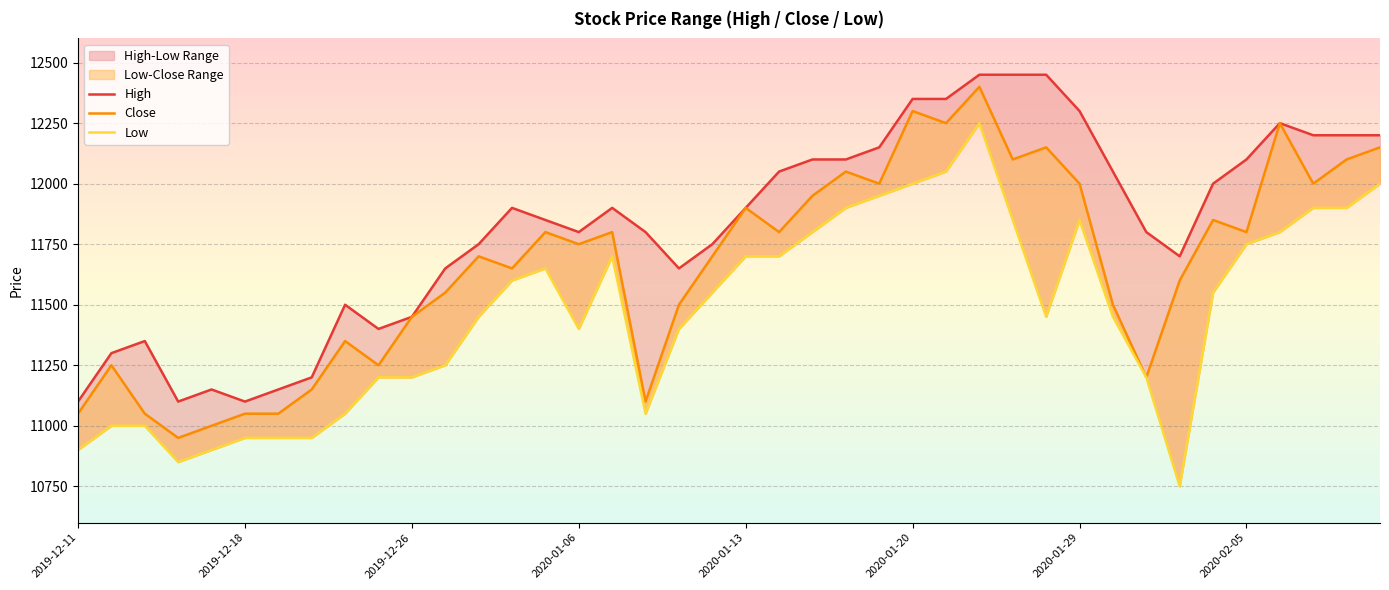

What is the spread (max minus min) of values at 28?

600